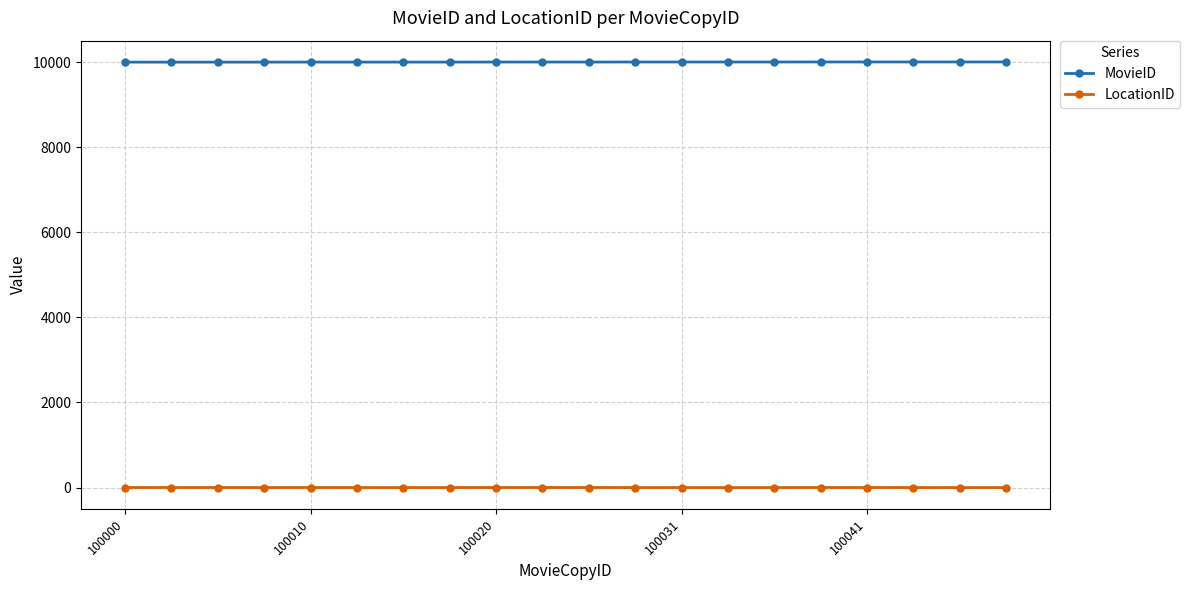

What is the maximum value for MovieID?

10004